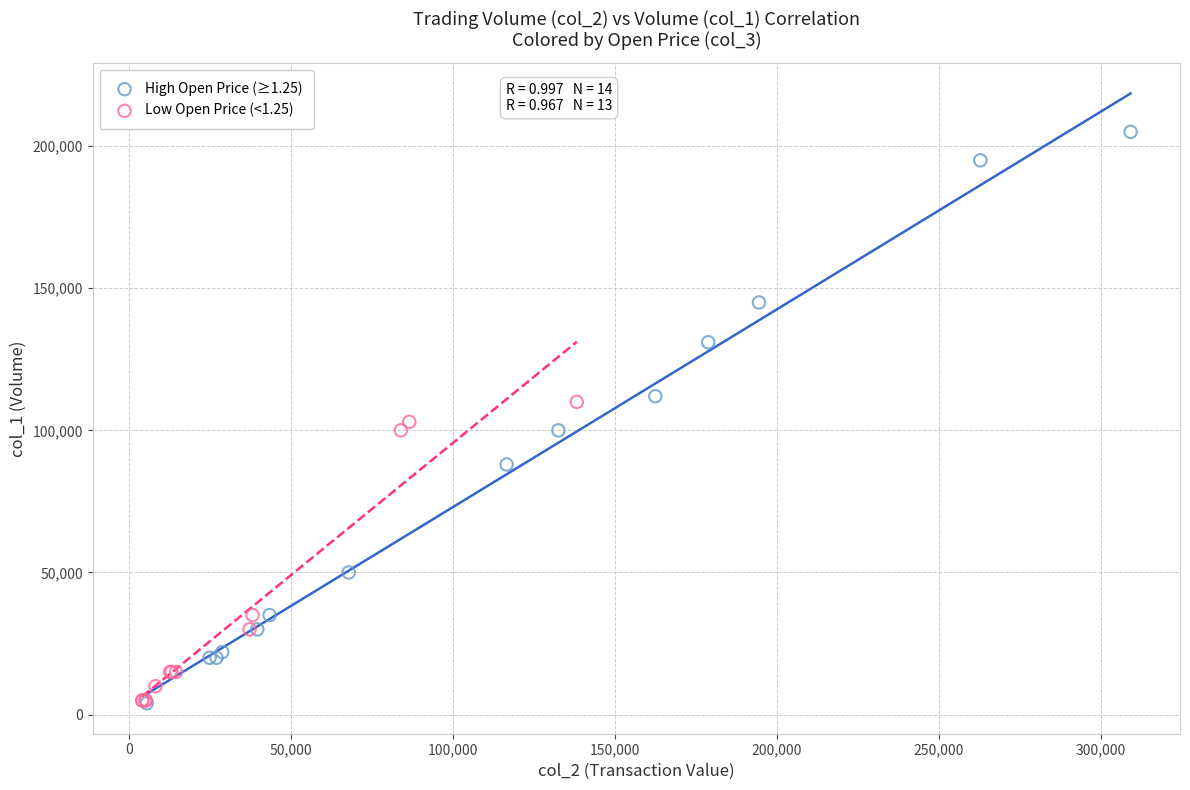

Which series has the widest spread of Y values?

High Open Price (≥1.25)